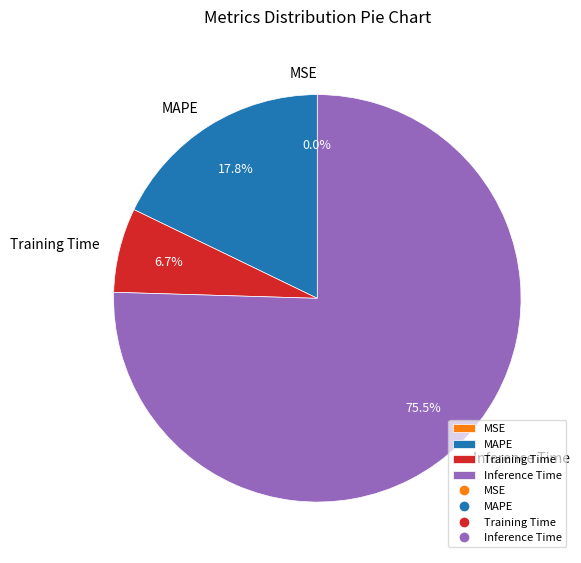

What is the majority slice?

Inference Time